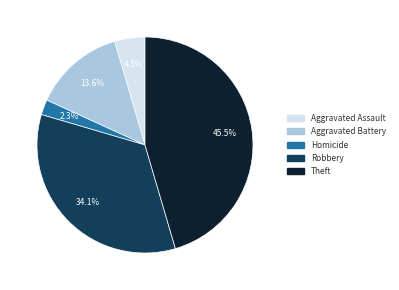

Is there a majority slice in this chart?

No